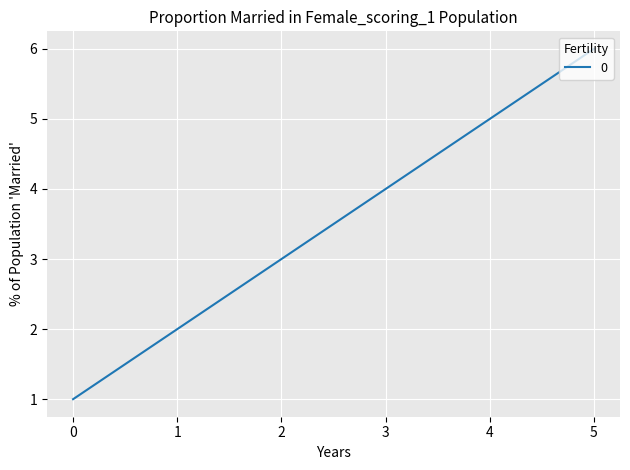

What is the change in value from 1 to 4?

+3